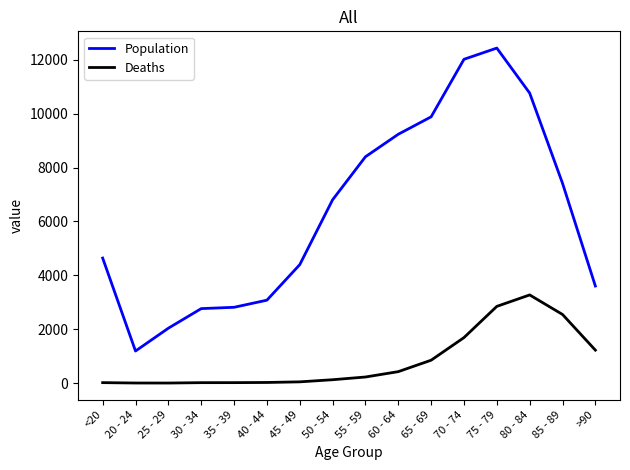

Which series has the largest range (max minus min)?

Population